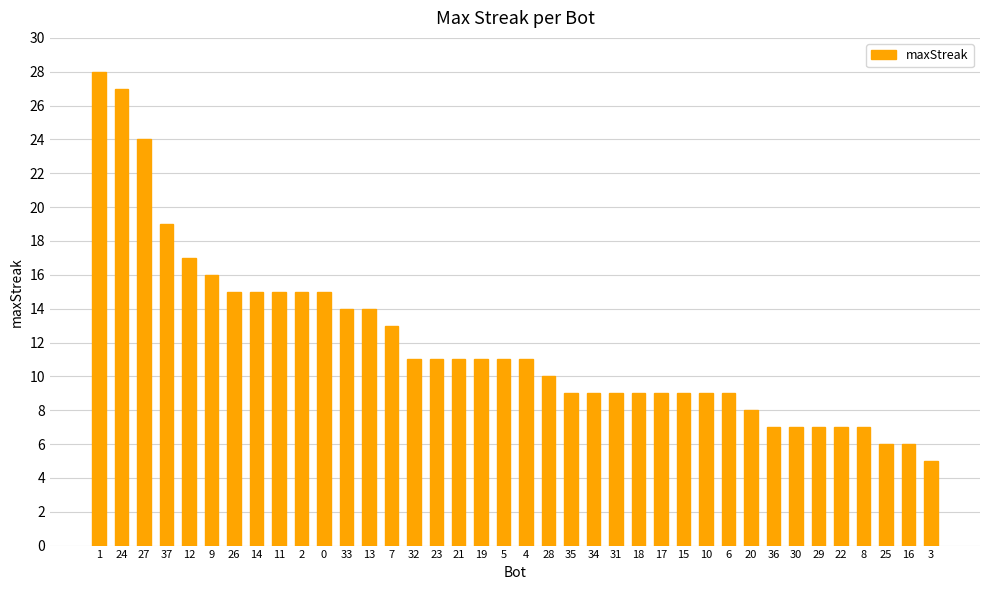

What is the maximum value shown in the chart?

28